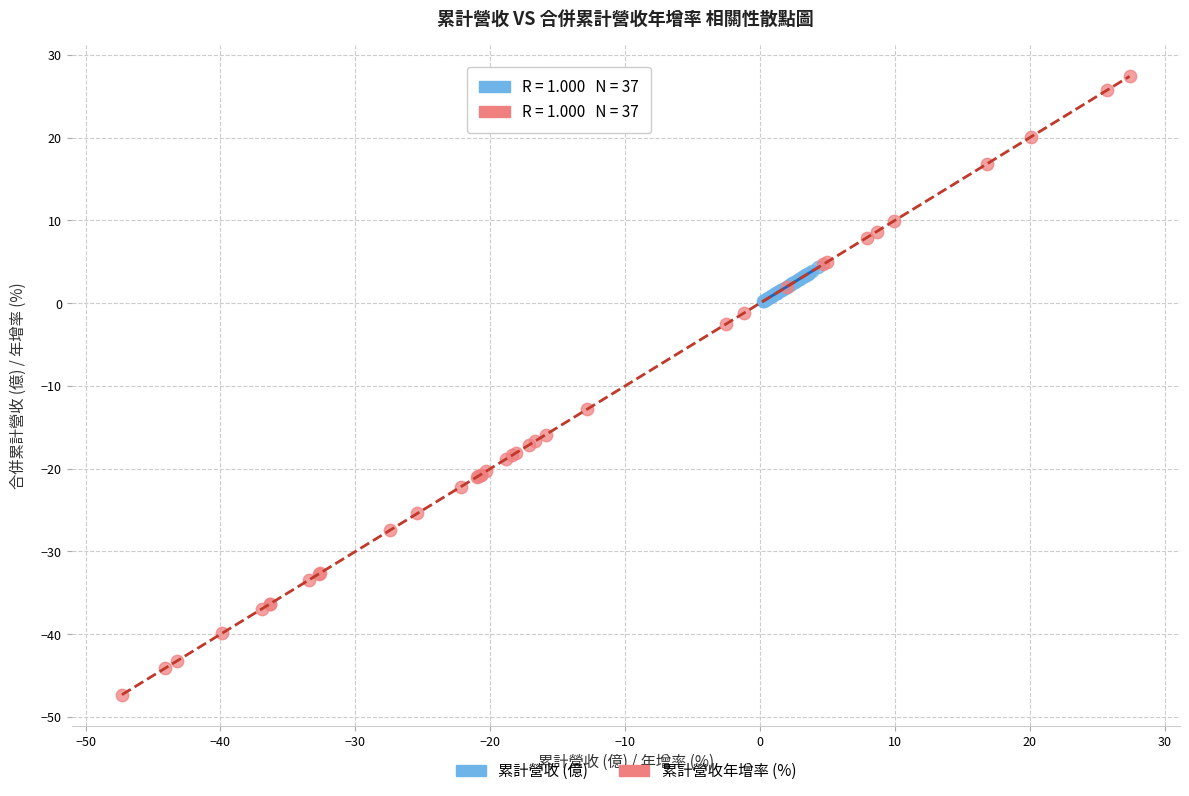

What are all the series names shown in the legend?

累計營收 (億), 累計營收年增率 (%)